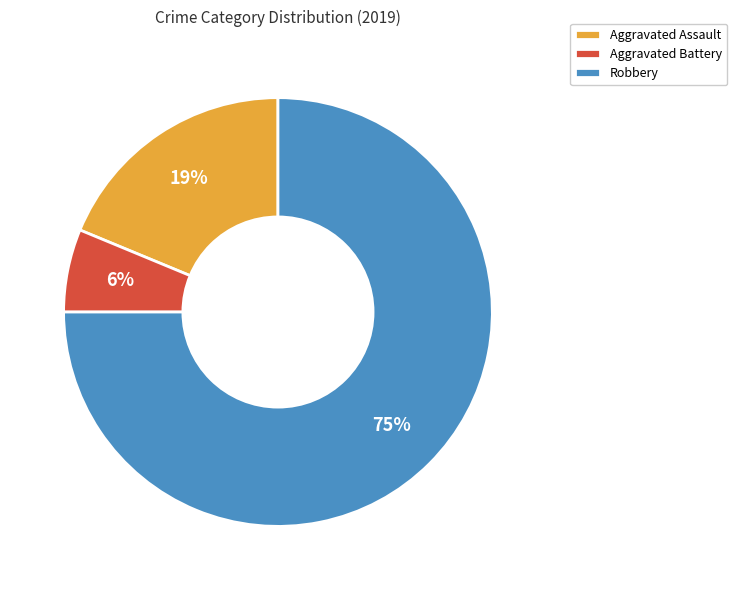

Does Robbery represent more than half of the total?

Yes